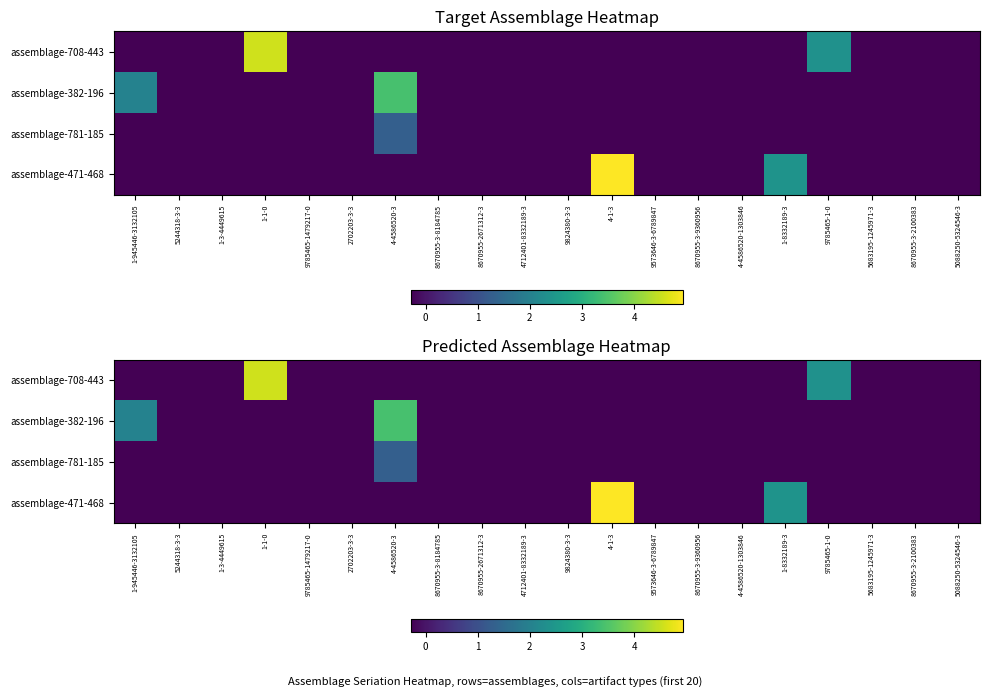

Which label corresponds to the largest value in the chart?

4-1-3